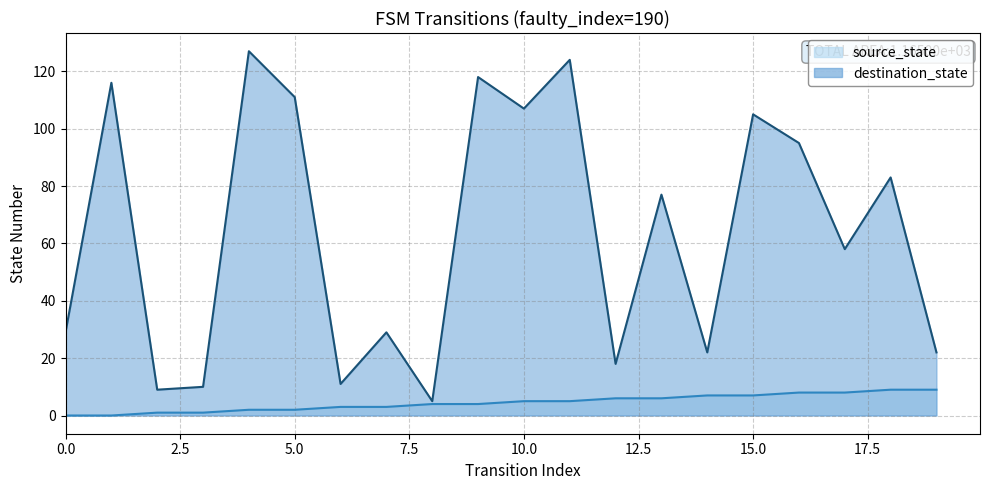

How many lines are shown in the chart?

2